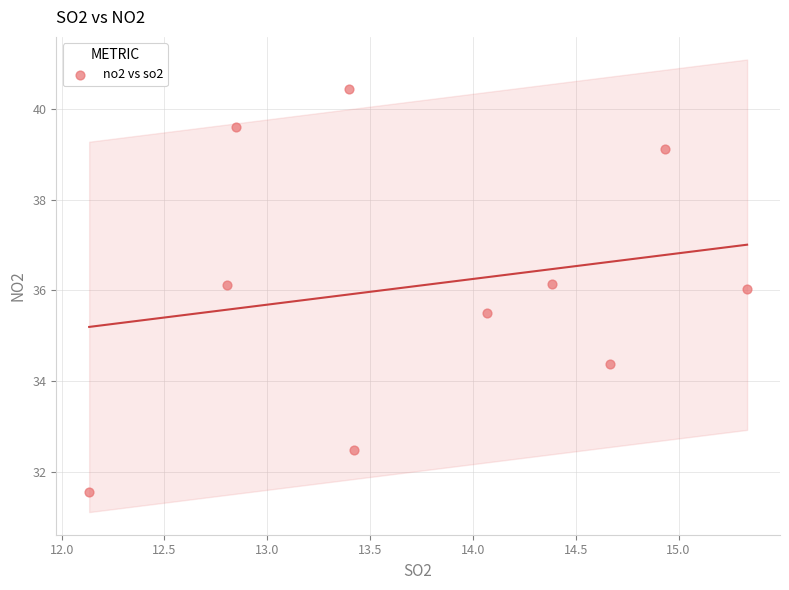

What is the average X value?

13.8